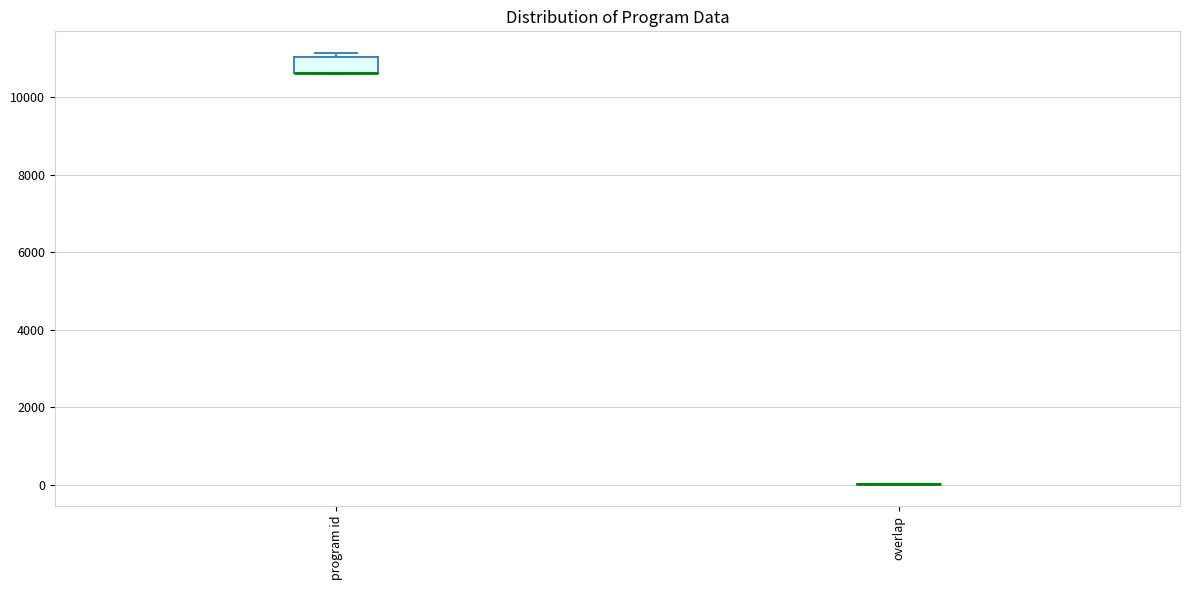

Reading left to right, transcribe this box plot: for each box, give where its median line is, the range the box spans, and where its two whiskers end, as read against the y-axis. The values are not printed on the chart, so give them approximately, as read against the axis.

program id: median 10600 (drawn on the box's lower edge), box 10600 to 11000, whiskers 10600 to 11200
overlap: box collapsed to a line at 0, whiskers 0 to 0